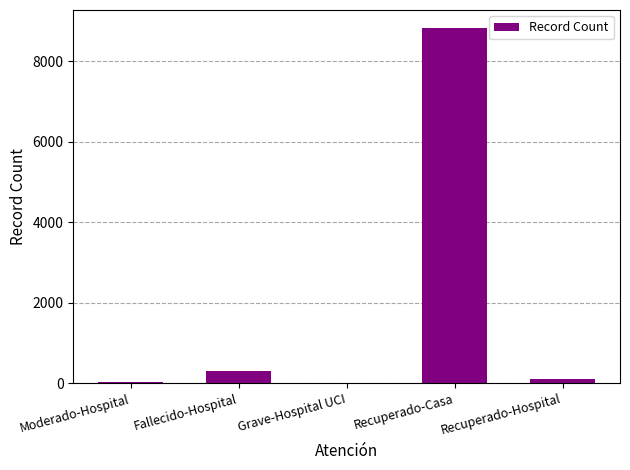

What is the sum of the values at Grave-Hospital UCI and Fallecido-Hospital?

306